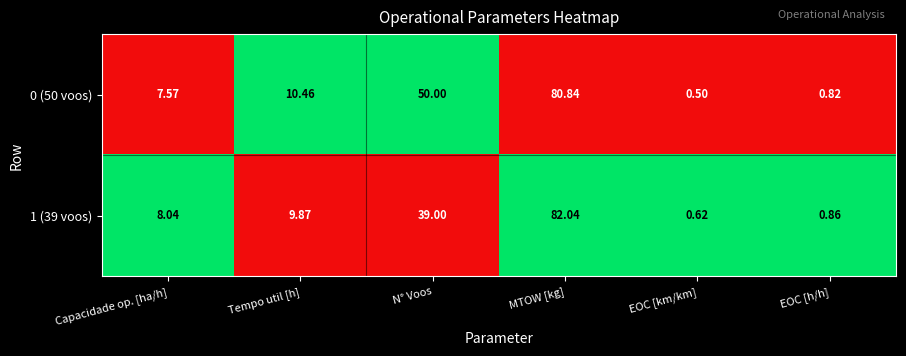

Is the value of 0 (50 voos) at MTOW [kg] greater than the value of 1 (39 voos) at EOC [km/km]?

Yes